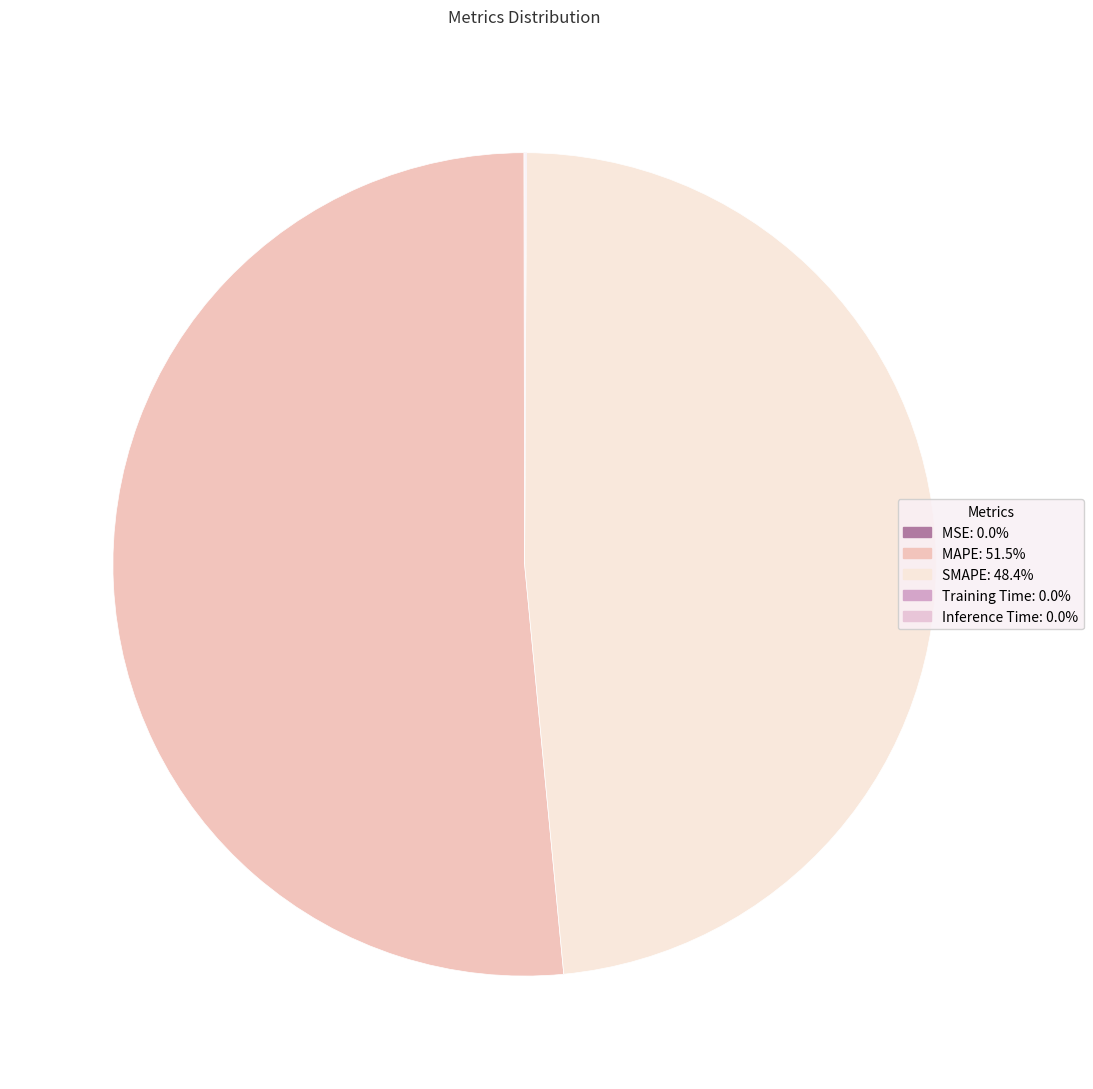

To the nearest percent, what is the combined percentage of SMAPE and Training Time?

48%